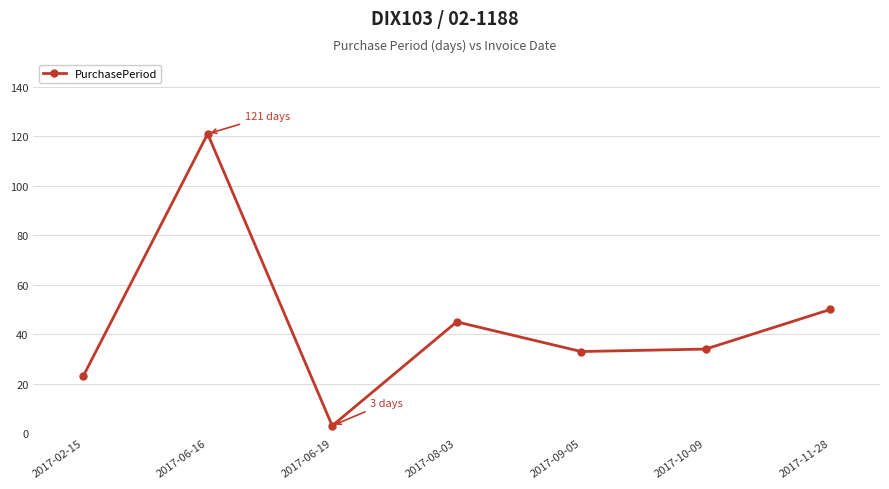

What is the sum of all values?

309